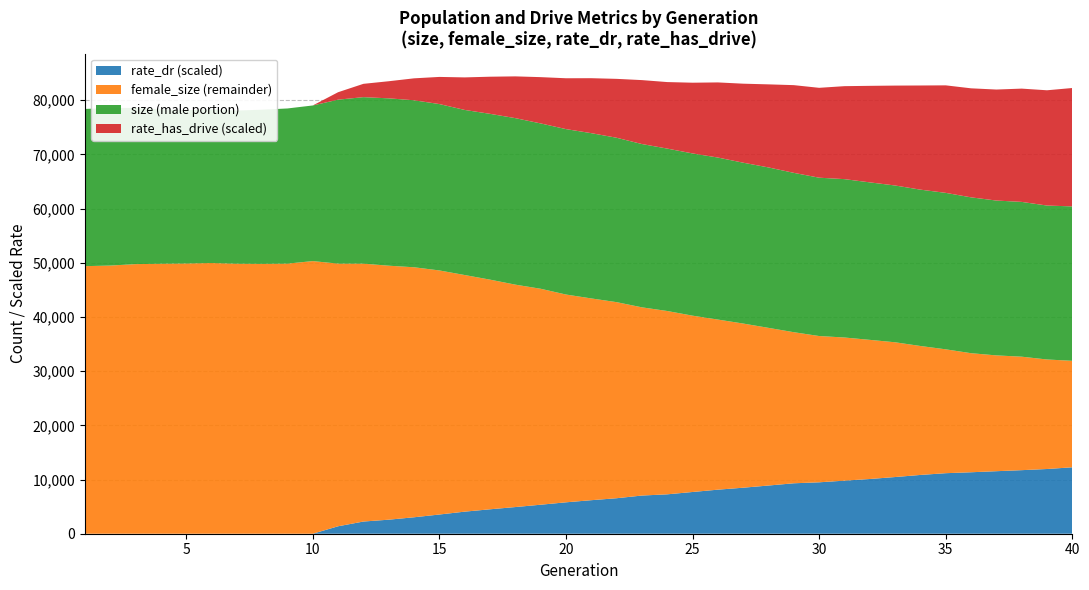

Reading right to left, what are all the values shown in this chart?

size: 60409.0	60566.0	61239.0	61490.0	62079.0	62907.0	63501.0	64268.0	64844.0	65441.0	65706.0	66600.0	67600.0	68475.0	69426.0	70187.0	71079.0	71919.0	73079.0	73926.0	74675.0	75724.0	76699.0	77493.0	78213.0	79296.0	79995.0	80352.0	80572.0	80106.0	79037.0	78484.0	78257.0	78096.0	78323.0	78170.0	78333.0	78580.0	78576.0	78395.0
female_size: 31911.0	32156.0	32673.0	32911.0	33317.0	34031.0	34647.0	35332.0	35779.0	36212.0	36485.0	37191.0	37993.0	38790.0	39524.0	40245.0	41104.0	41781.0	42739.0	43426.0	44146.0	45209.0	45970.0	46893.0	47743.0	48590.0	49175.0	49465.0	49844.0	49850.0	50314.0	49849.0	49804.0	49832.0	49958.0	49872.0	49827.0	49755.0	49490.0	49381.0
rate_has_drive: 0.2	0.2	0.2	0.2	0.2	0.2	0.2	0.2	0.2	0.2	0.2	0.2	0.2	0.1	0.1	0.1	0.1	0.1	0.1	0.1	0.1	0.1	0.1	0.1	0.1	0.1	0.0	0.0	0.0	0.0	0.0	0.0	0.0	0.0	0.0	0.0	0.0	0.0	0.0	0.0
rate_dr: 0.1	0.1	0.1	0.1	0.1	0.1	0.1	0.1	0.1	0.1	0.1	0.1	0.1	0.1	0.1	0.1	0.1	0.1	0.1	0.1	0.1	0.1	0.0	0.0	0.0	0.0	0.0	0.0	0.0	0.0	0.0	0.0	0.0	0.0	0.0	0.0	0.0	0.0	0.0	0.0